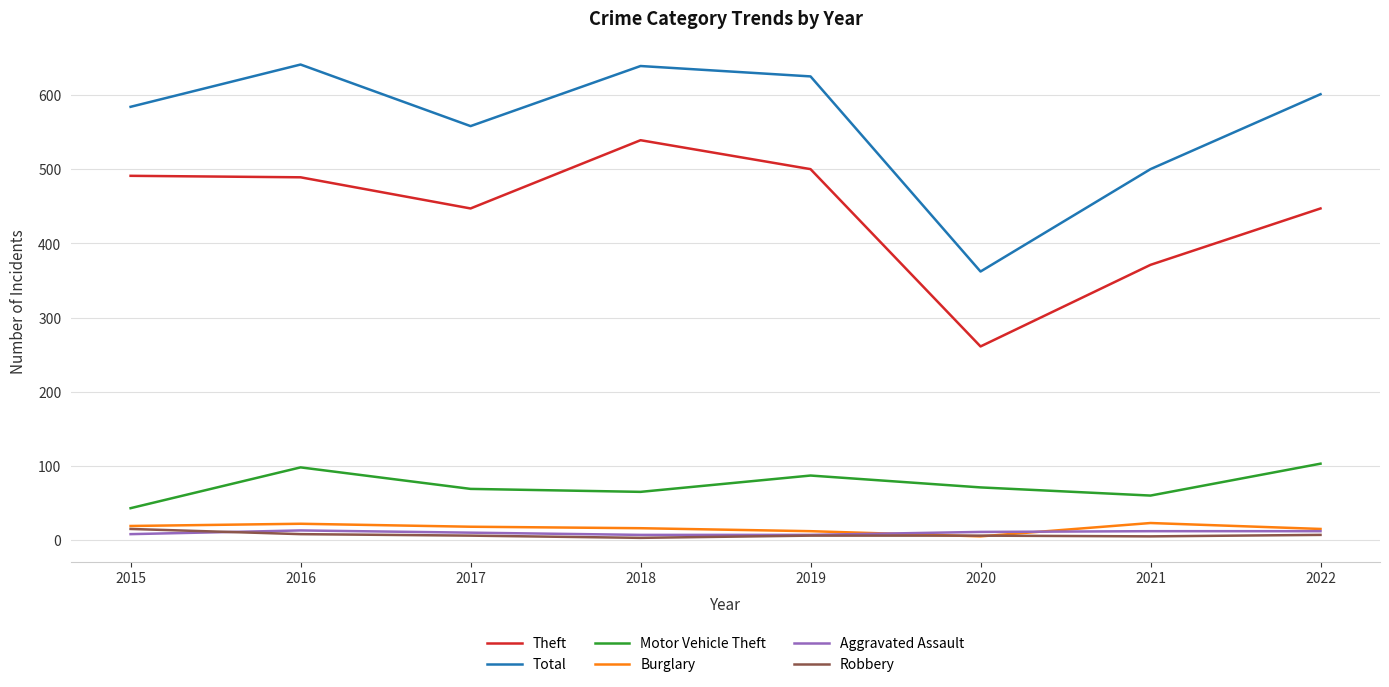

In Motor Vehicle Theft, how many points are lower than both neighbors (excluding endpoints)?

2